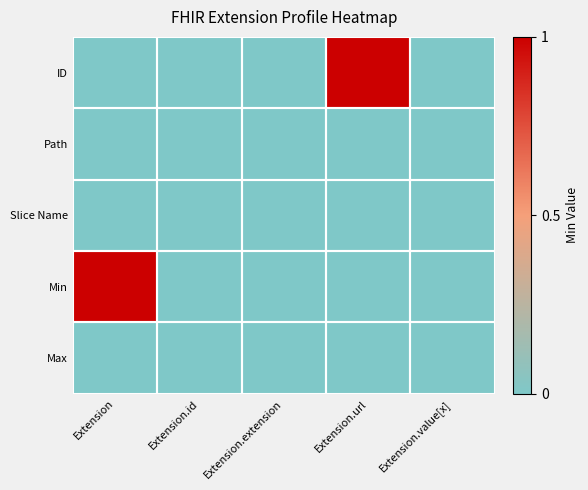

Reading left to right, extract all data points from this chart.

ID: Extension=0	Extension.id=0	Extension.extension=0	Extension.url=1	Extension.value[x]=0
Path: Extension=0	Extension.id=0	Extension.extension=0	Extension.url=0	Extension.value[x]=0
Slice Name: Extension=0	Extension.id=0	Extension.extension=0	Extension.url=0	Extension.value[x]=0
Min: Extension=1	Extension.id=0	Extension.extension=0	Extension.url=0	Extension.value[x]=0
Max: Extension=0	Extension.id=0	Extension.extension=0	Extension.url=0	Extension.value[x]=0